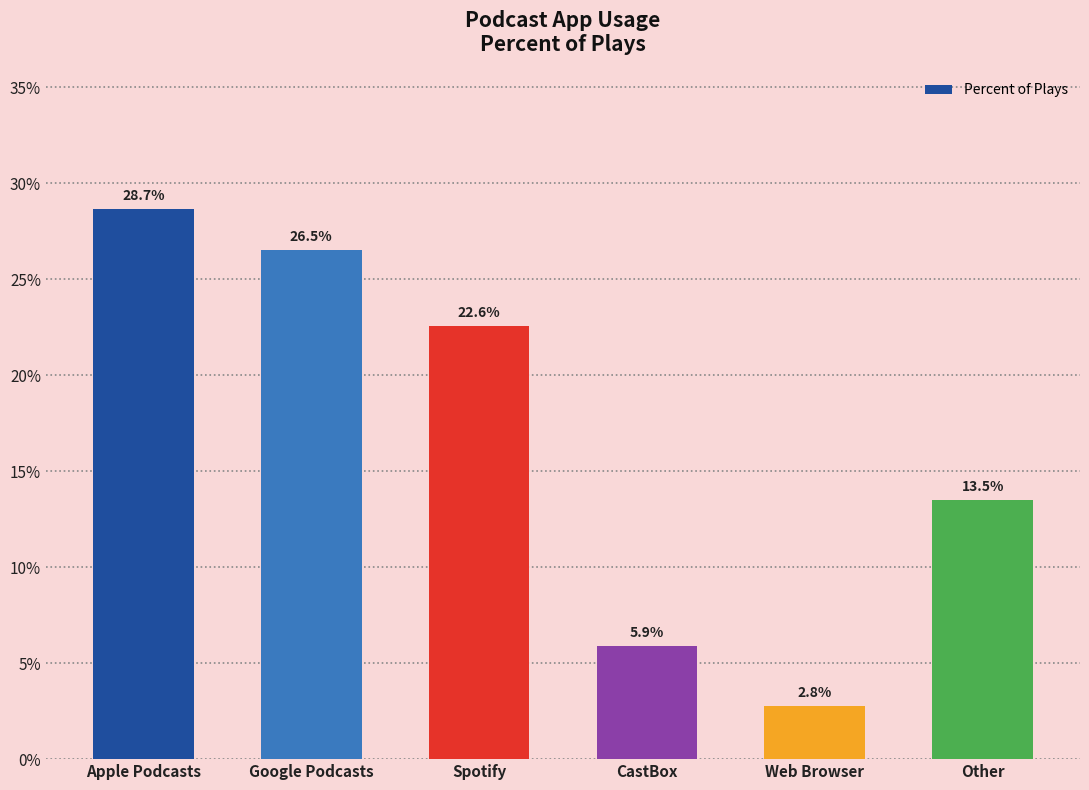

Is it true that the value at CastBox is 0.1?

True